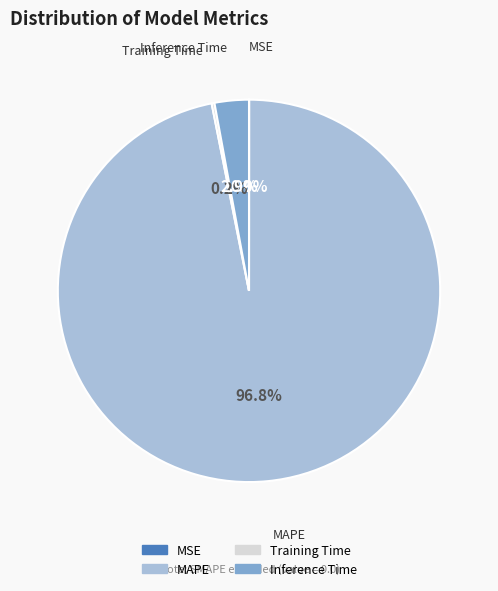

Is there any slice that represents more than half of the pie?

Yes